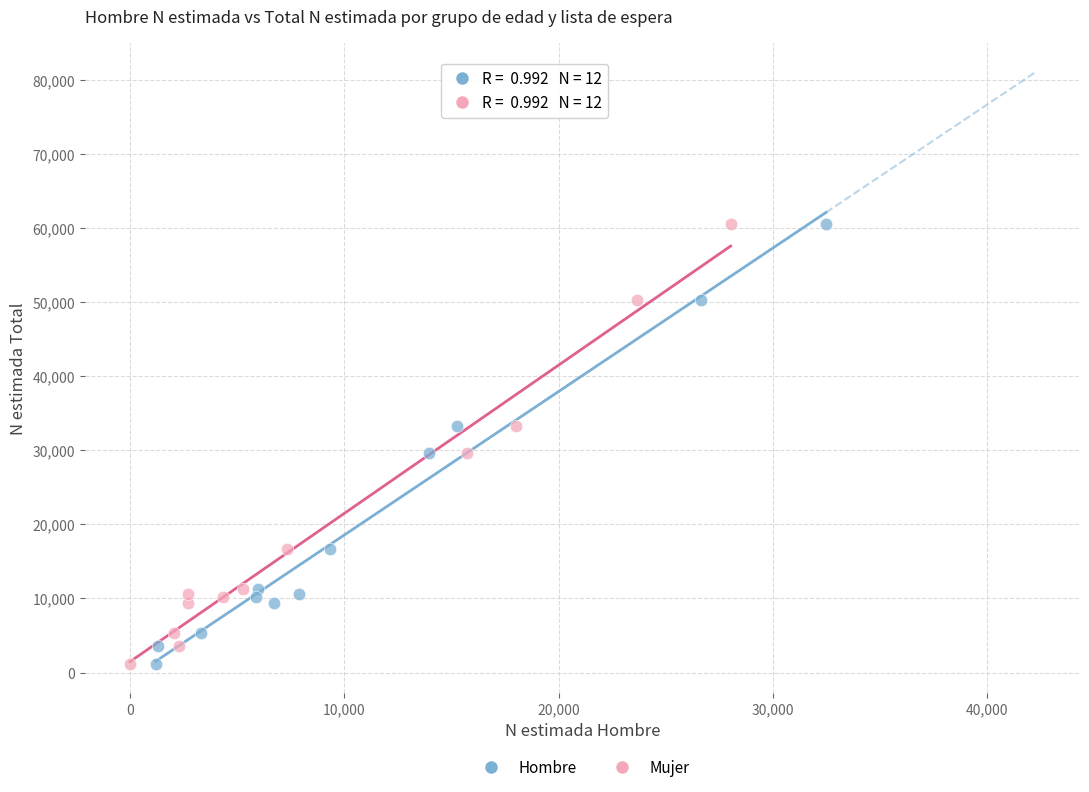

What are all the series names shown in the legend?

Hombre, Mujer